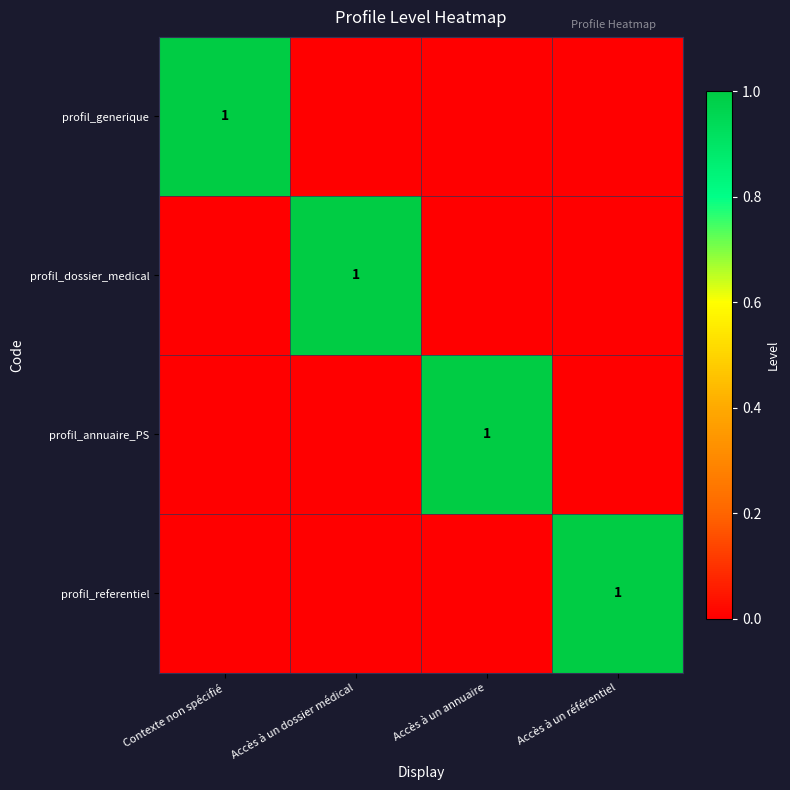

How many distinct data groups are displayed?

4